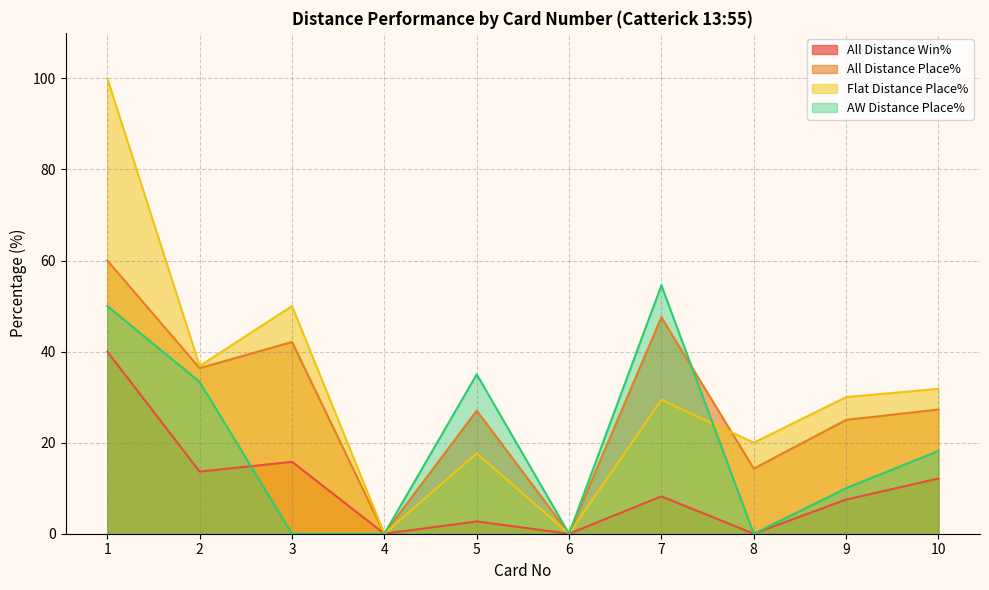

How many interior local peaks does the All Distance Place% series have?

3